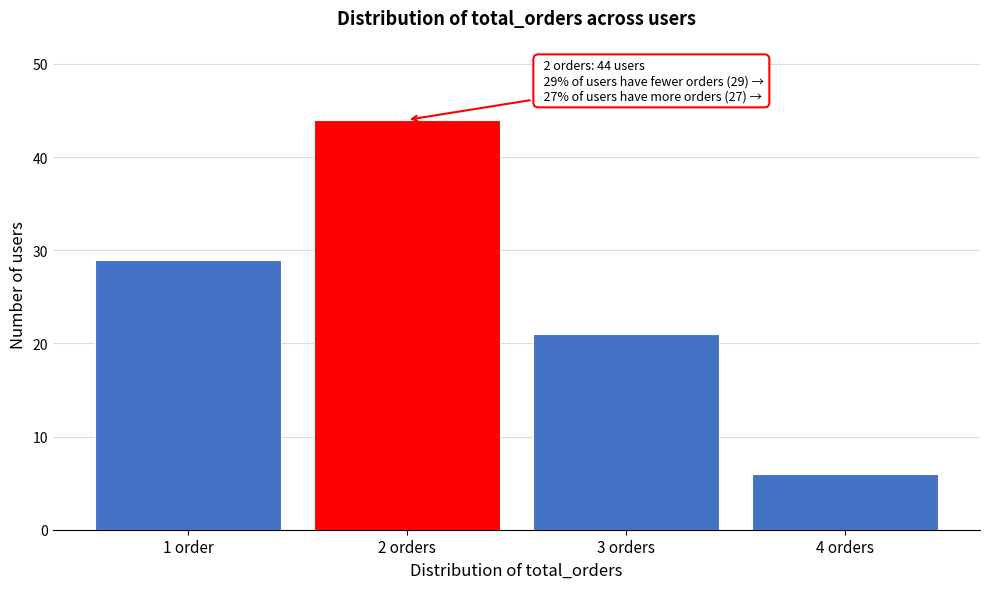

Reading left to right, what are all the values shown in this chart?

29	44	21	6